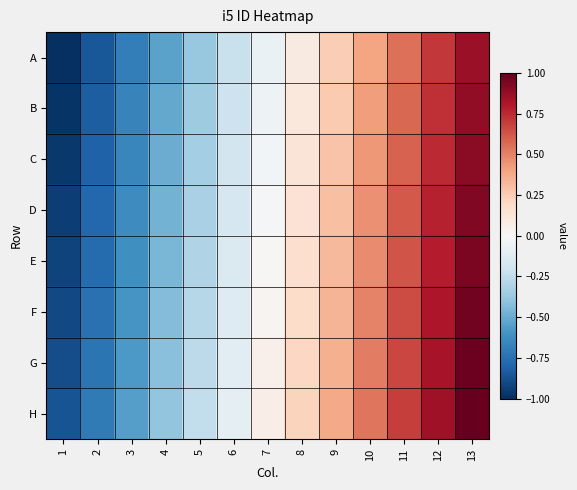

Which series has the largest total across all categories?

H